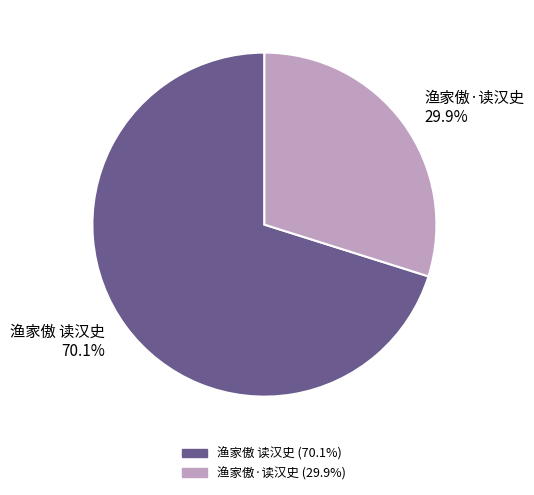

To the nearest percent, what is the average slice percentage?

50%